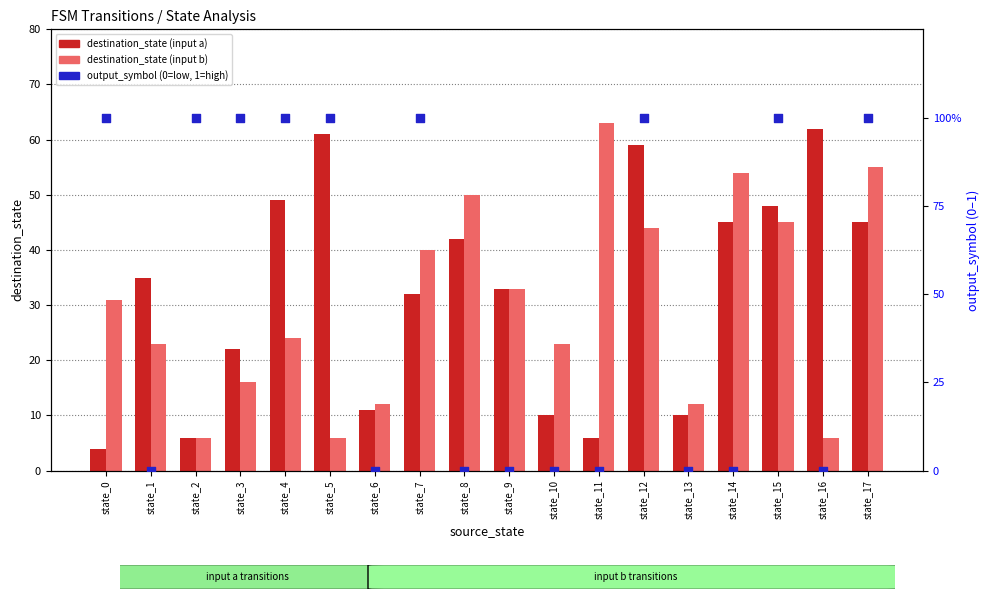

At how many categories does at least one series exceed 20?

15